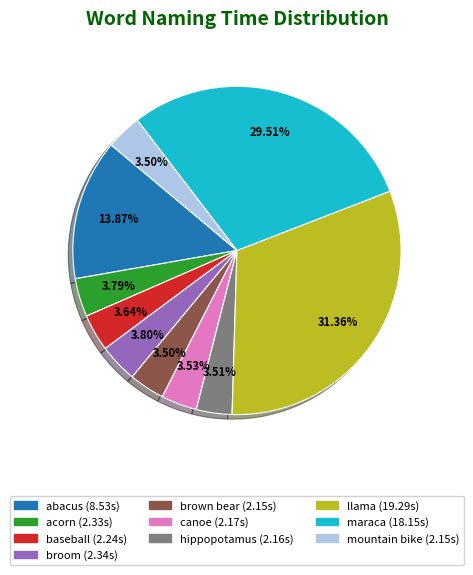

What is the largest slice in the pie chart?

llama